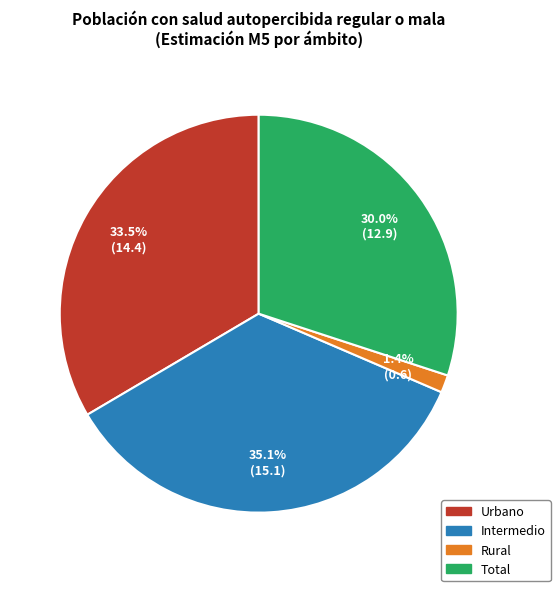

How many slices are in this pie chart?

4